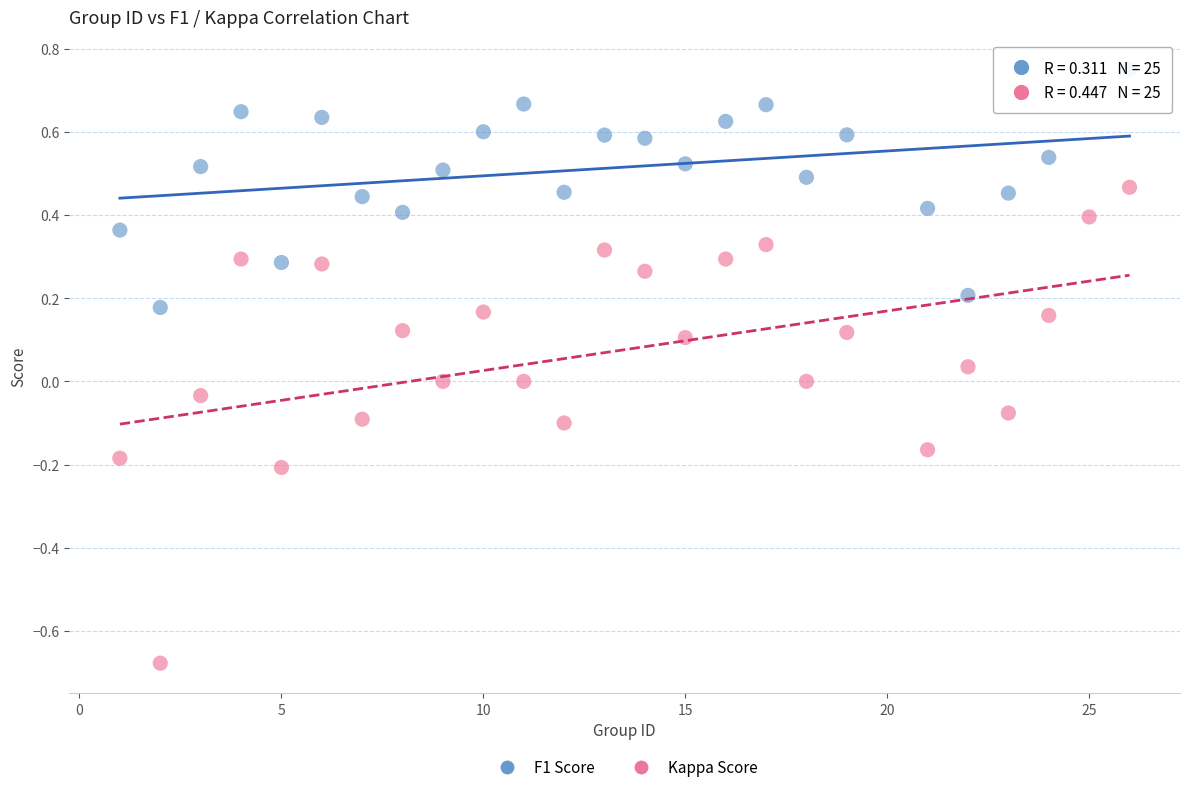

Which series contains the highest Y value?

F1 Score